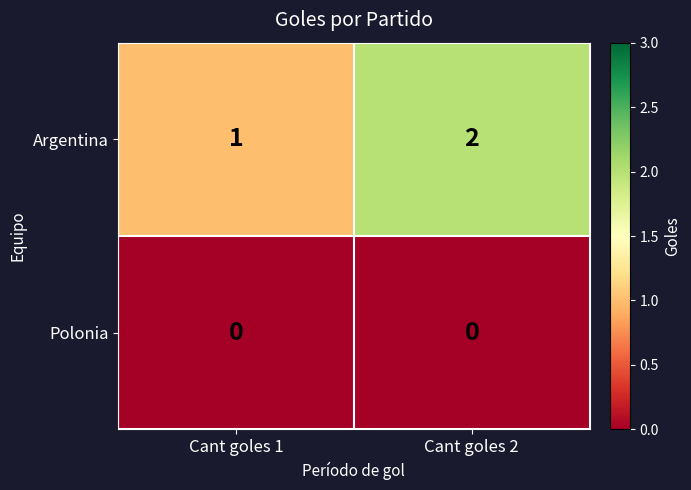

List the series in order of their peak value, highest first.

Argentina, Polonia